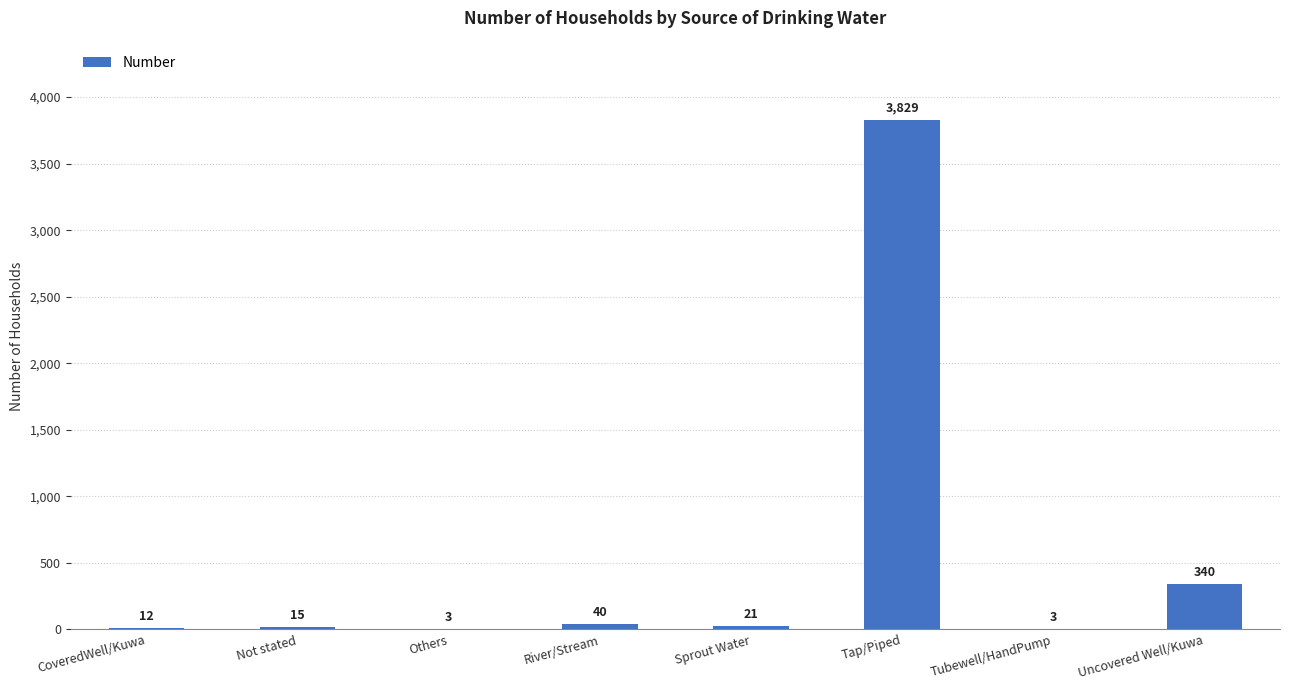

True or false: the data shows 15 at Not stated.

True